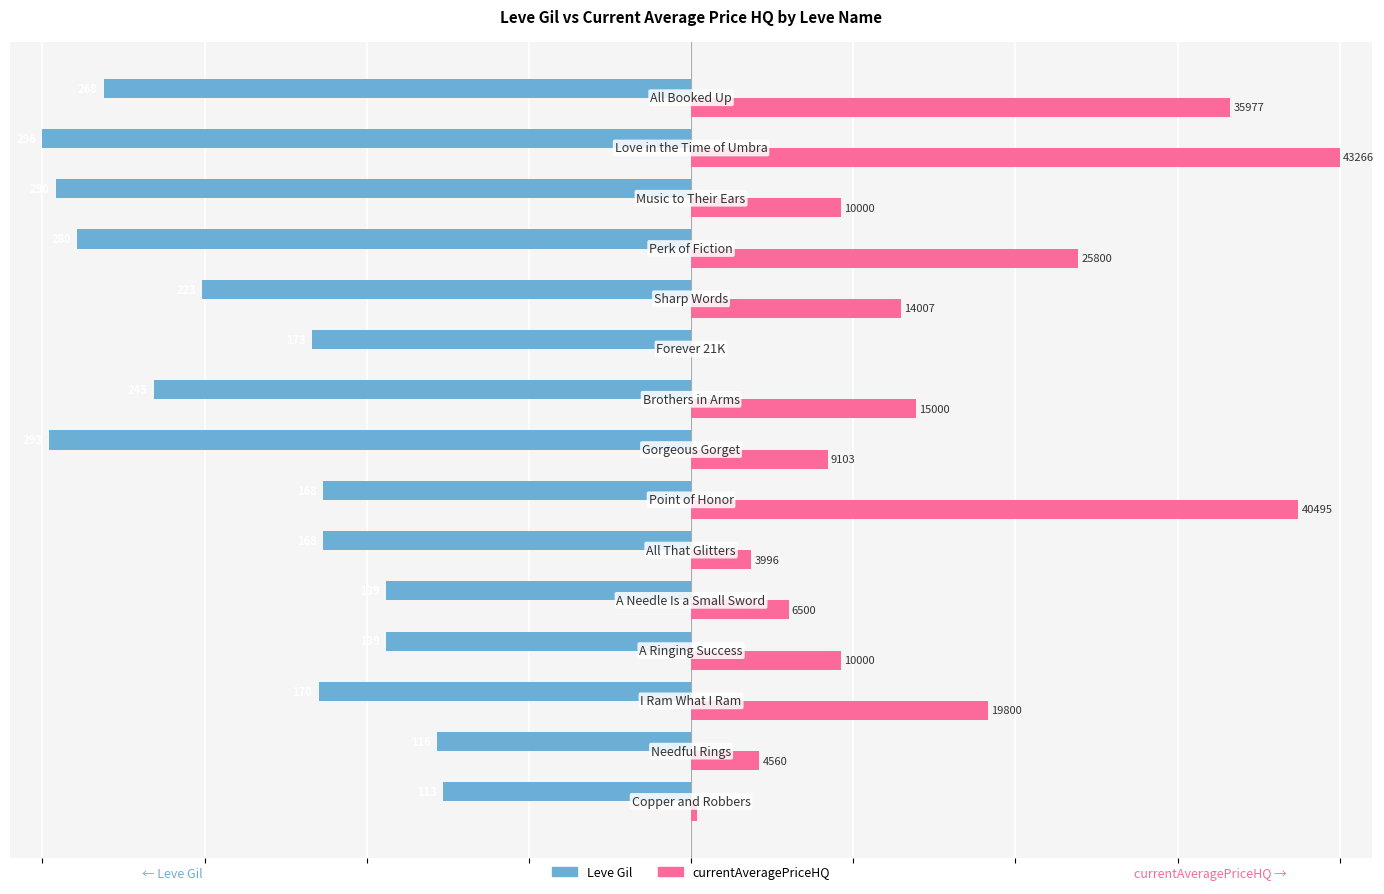

What are all the series names shown in the legend?

Leve Gil, currentAveragePriceHQ